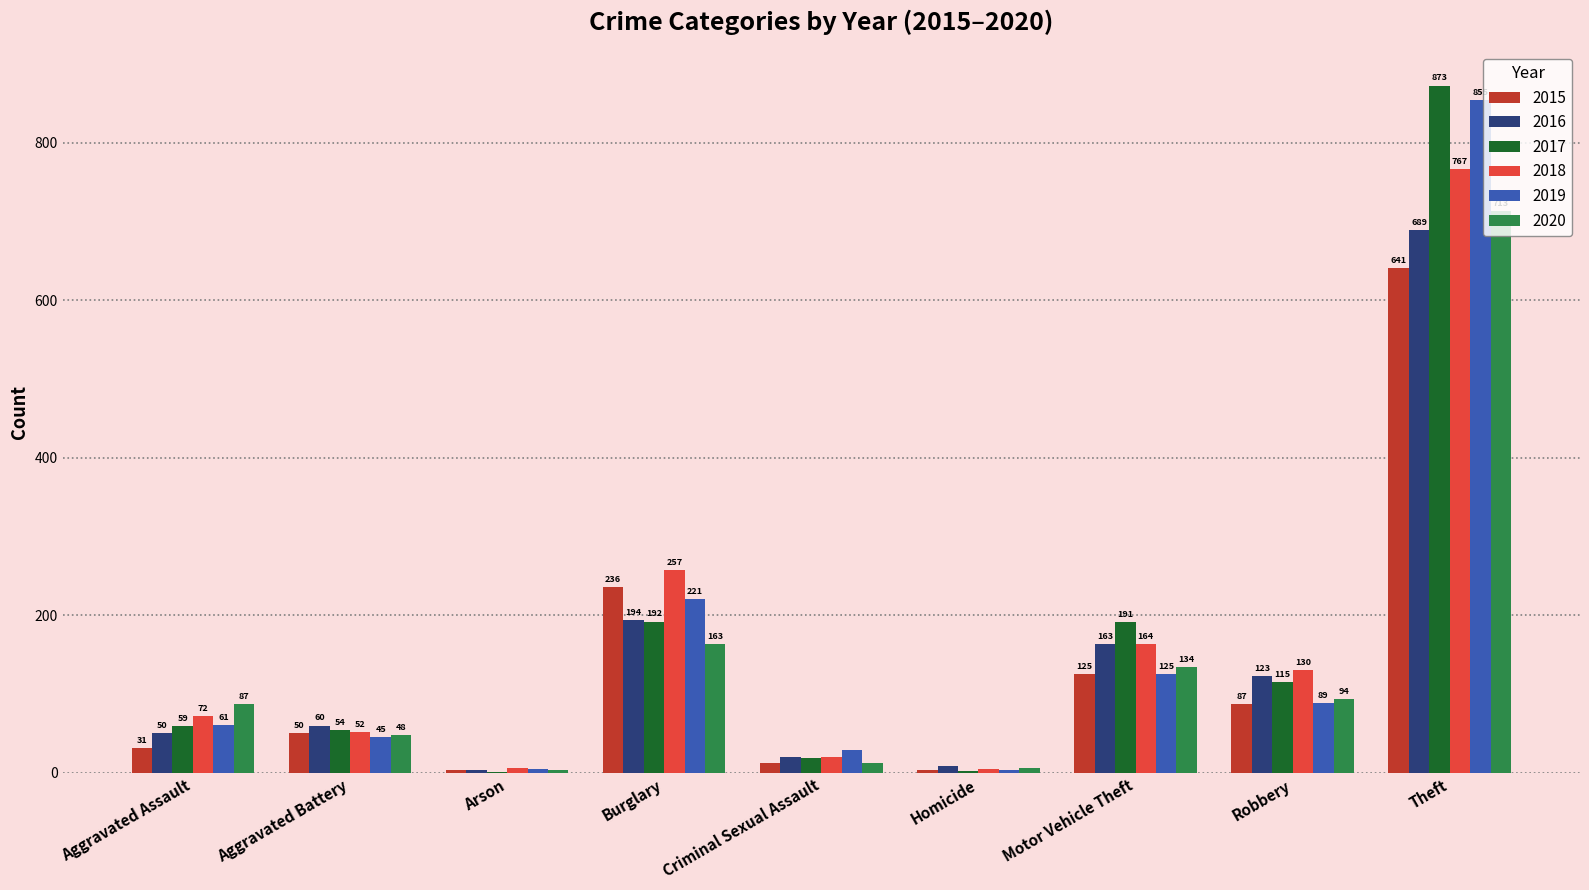

Are the bars grouped side by side (vs. stacked)?

Yes